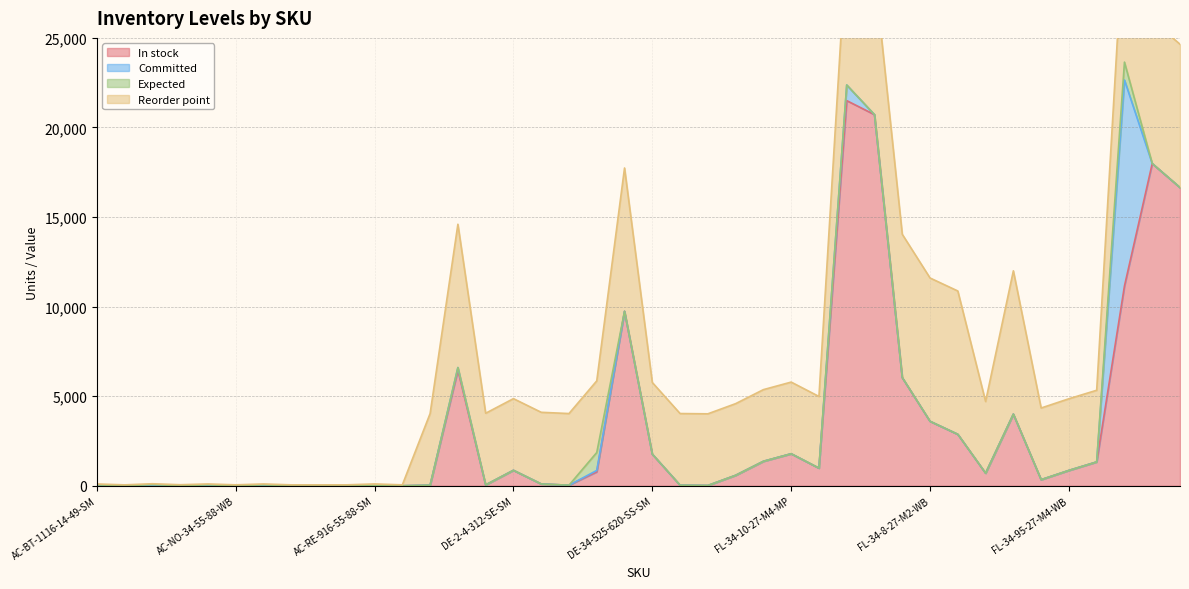

What is the total value across all series at FL-34-8-27-M4-MP?

10871.6